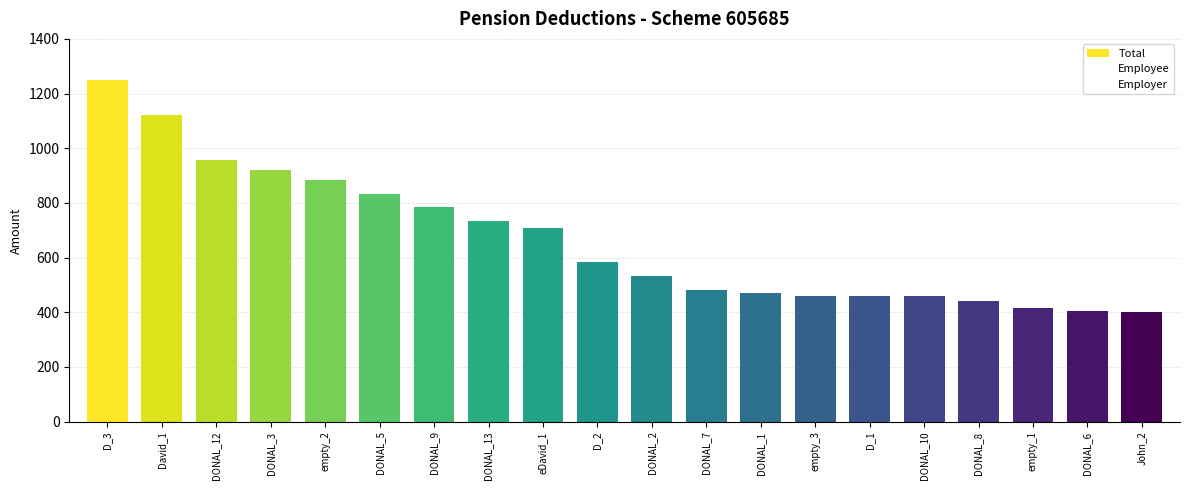

At which category is the sum across all series the highest?

D_3